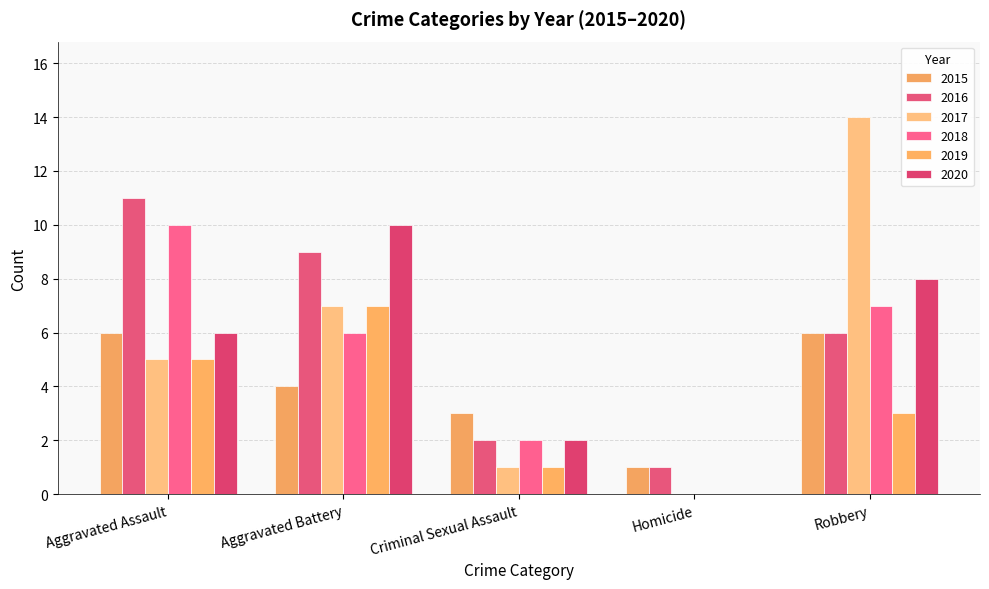

What is the difference between the maximum and minimum values in the 2017 series?

14